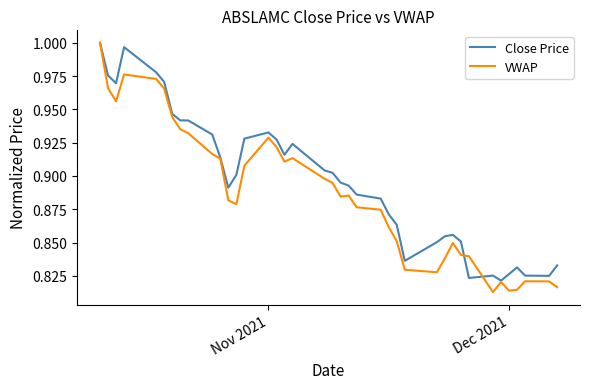

What is the difference between the maximum and minimum values in the VWAP series?

0.2